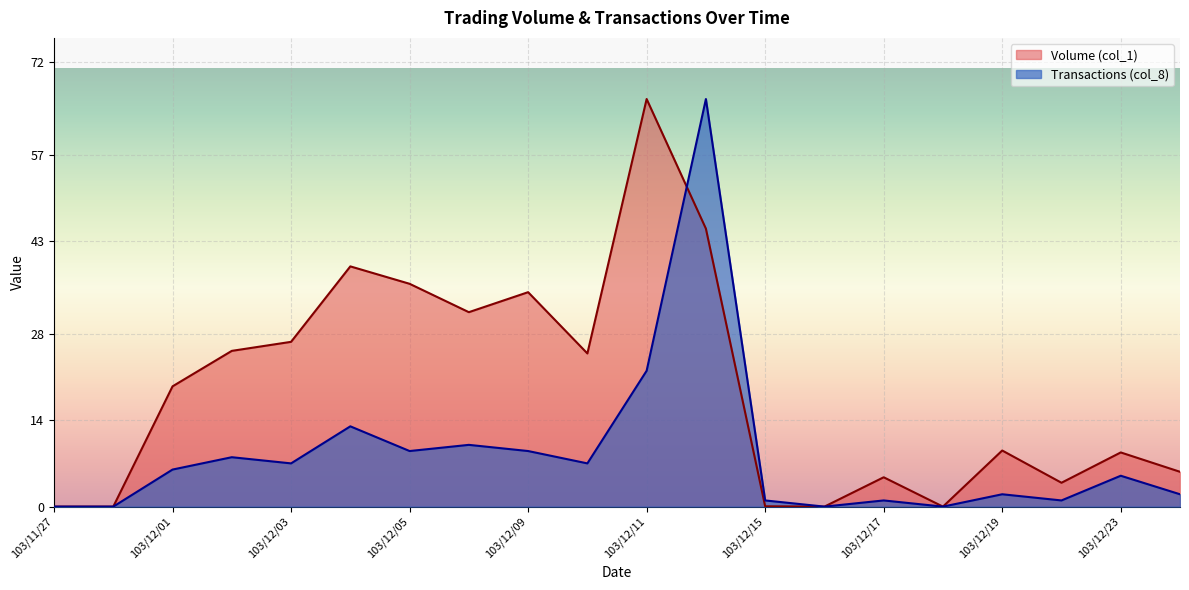

Is it true that Transactions (col_8) equals -39.9 at 103/11/28?

False